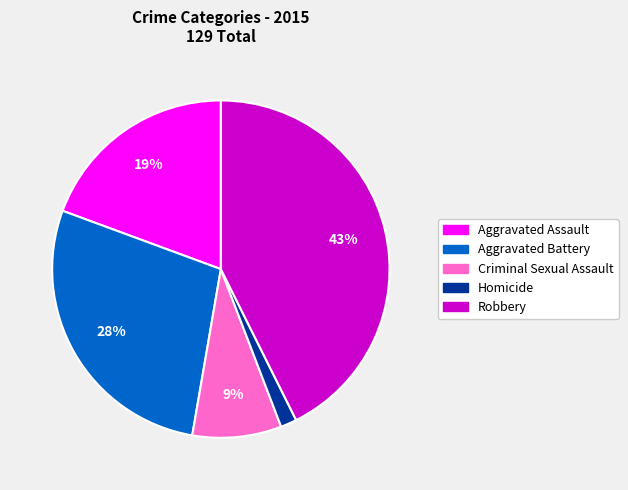

To the nearest percent, what percentage of the pie is Aggravated Assault?

19%